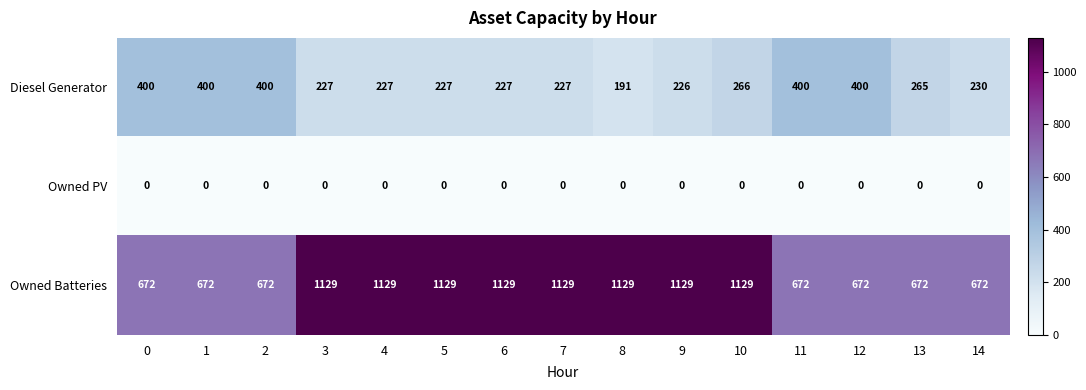

Count the number of categories in the chart.

15